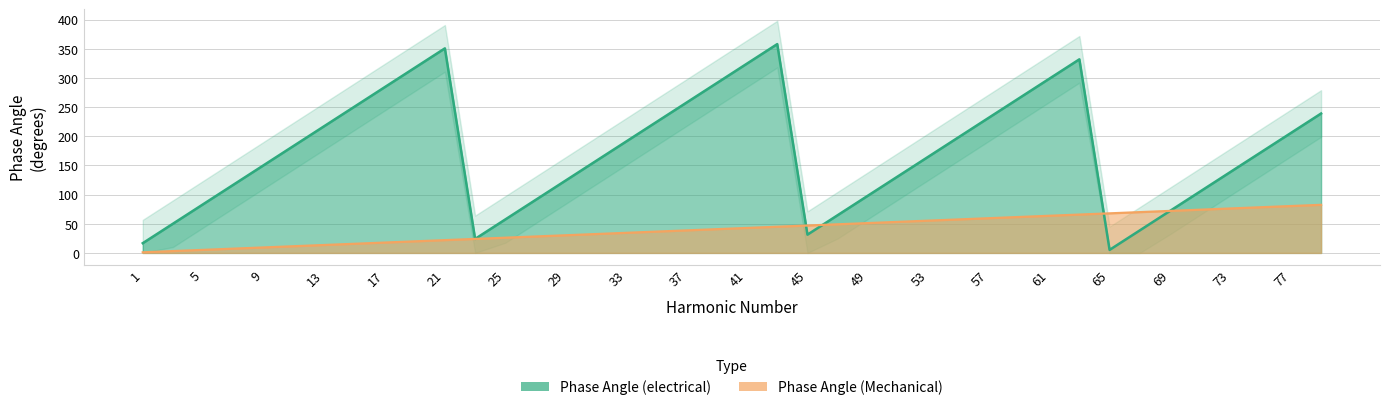

List the labels in order of Phase Angle (electrical) value, smallest first.

65, 1, 23, 45, 67, 3, 25, 47, 69, 5, 27, 49, 71, 7, 29, 51, 73, 9, 31, 53, 75, 11, 33, 55, 77, 13, 35, 57, 79, 15, 37, 59, 17, 39, 61, 19, 41, 63, 21, 43